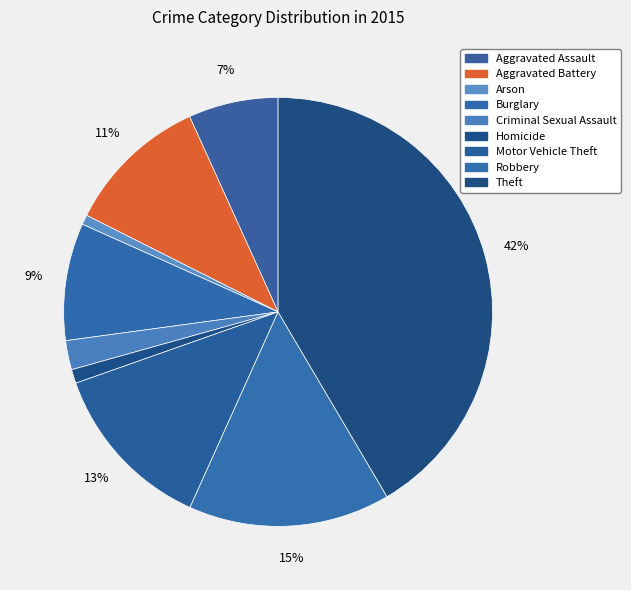

What percentage is NOT represented by Aggravated Assault?

93.2%